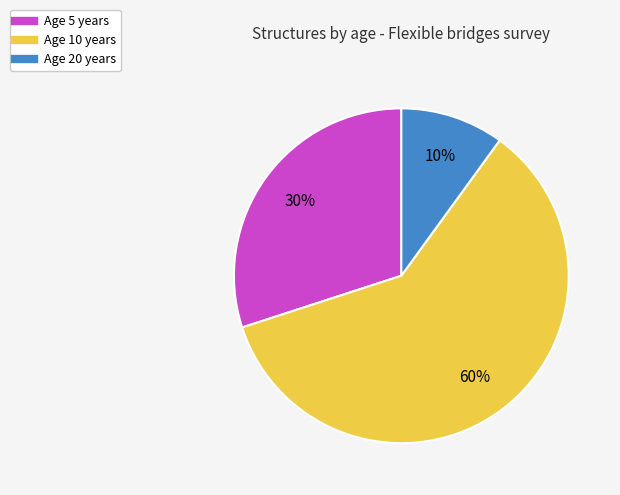

How many segments does this pie chart have?

3